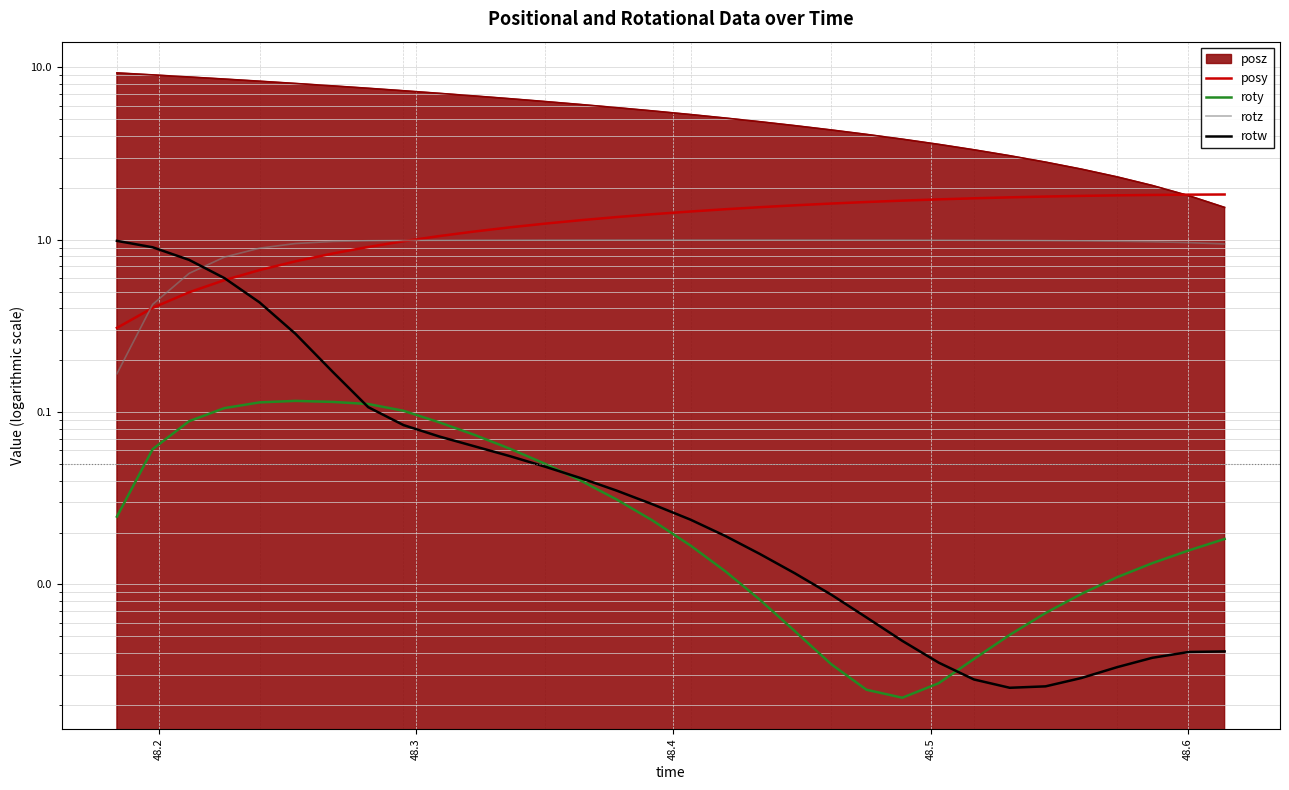

True or false: rotw and rotz cross at least once.

True